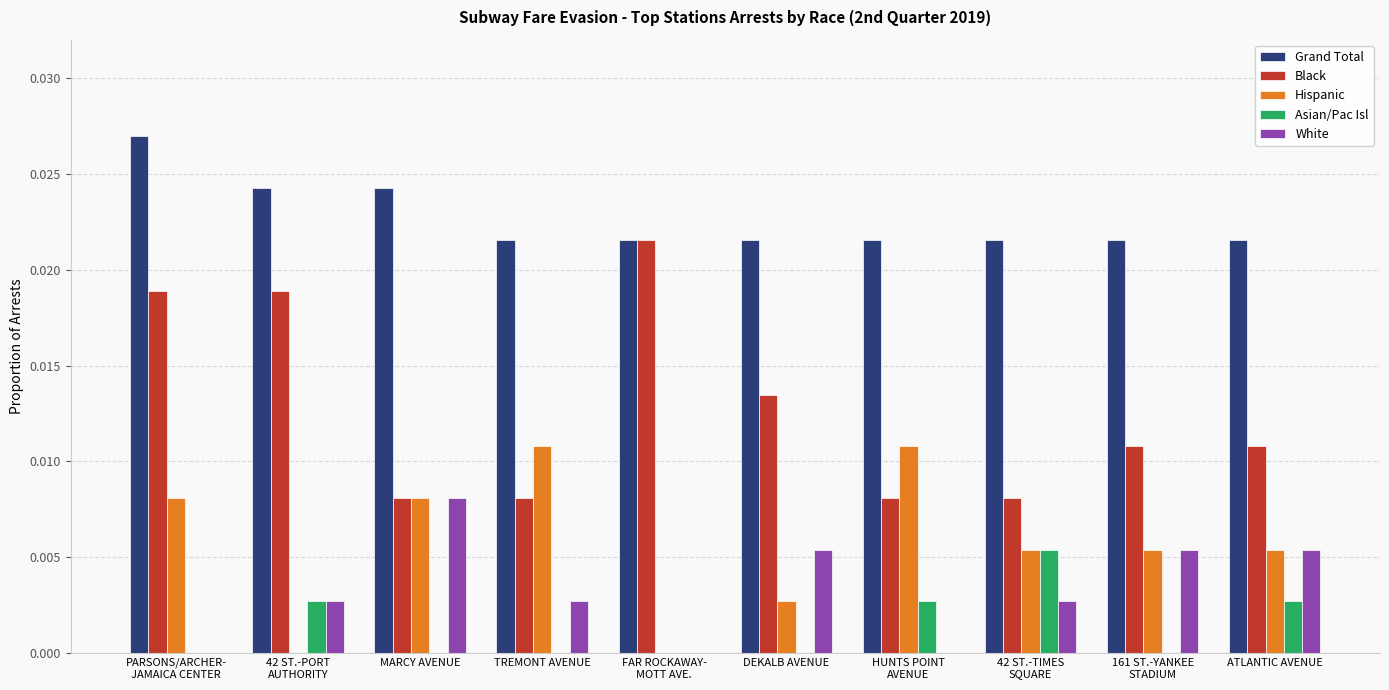

Which series has the largest total across all categories?

Grand Total